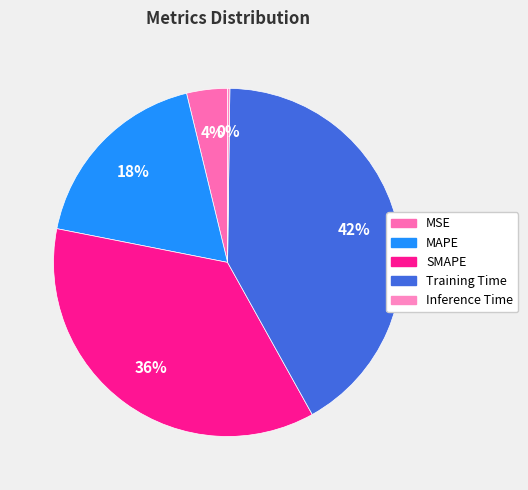

To the nearest percent, what is the difference between the SMAPE and MSE slice percentages?

32%